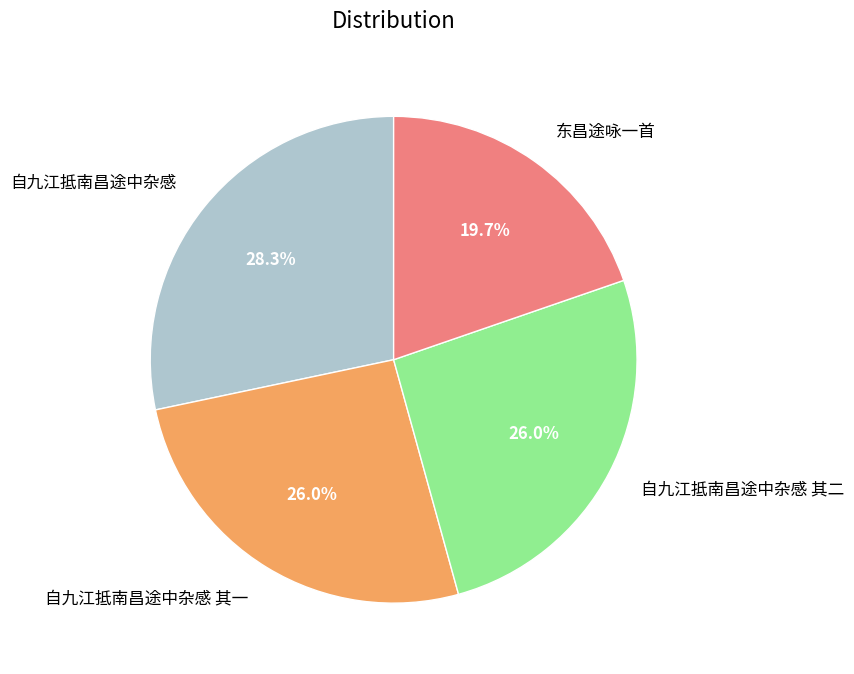

To the nearest percent, what is the combined percentage of 自九江抵南昌途中杂感 其一 and 自九江抵南昌途中杂感 其二?

52%